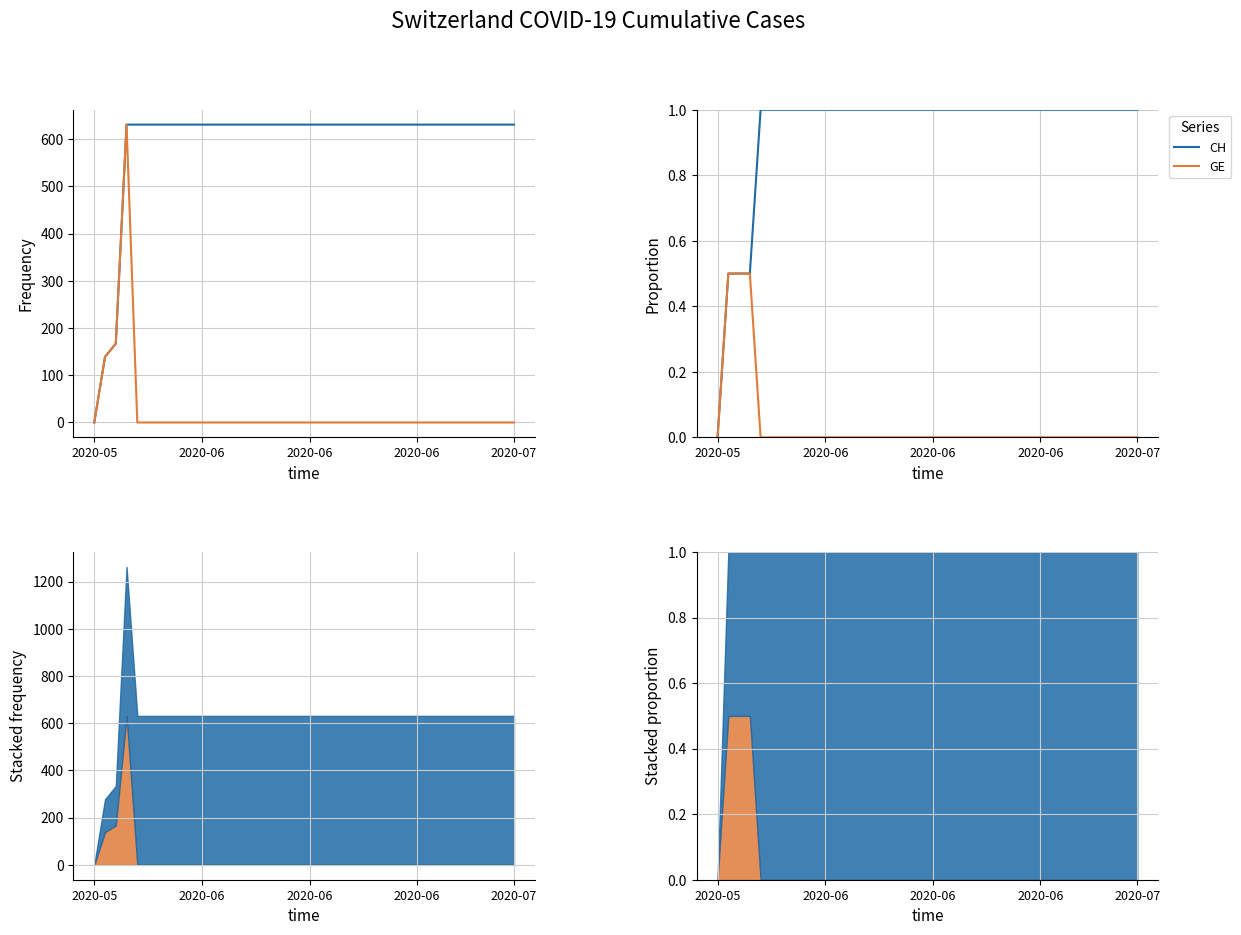

Which label corresponds to the largest value in the chart?

2020-07